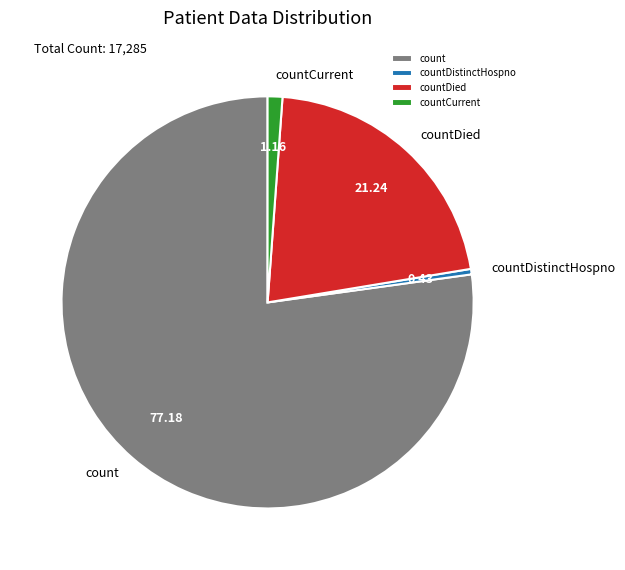

How many segments does this pie chart have?

4